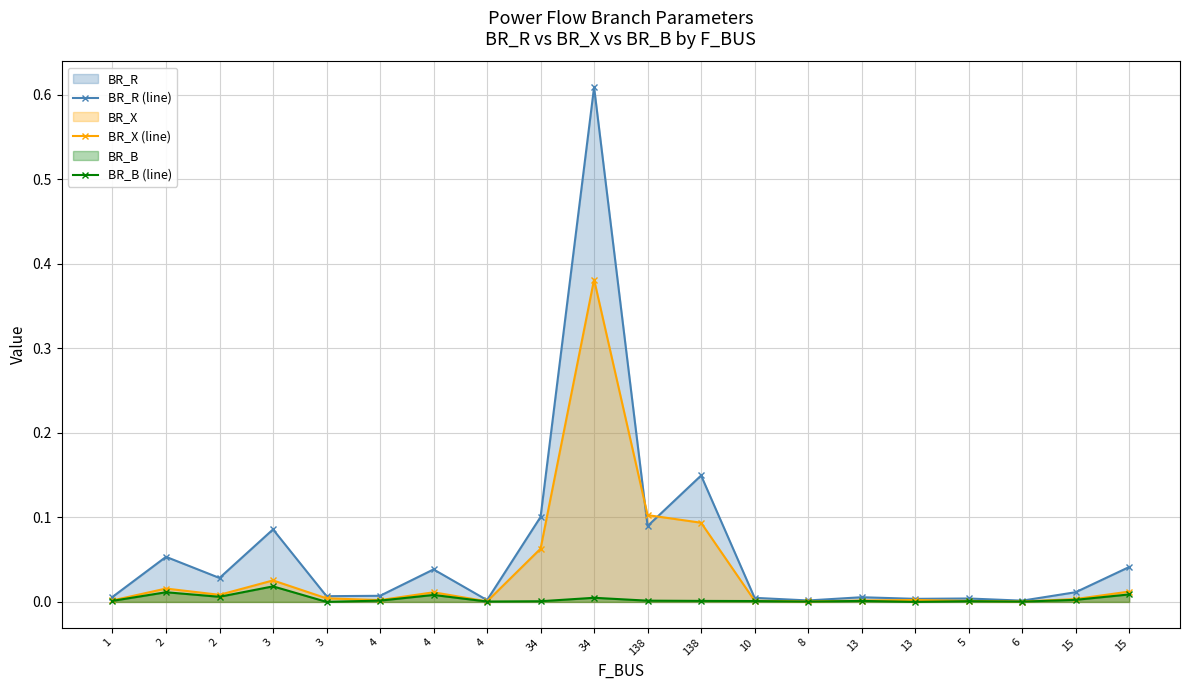

True or false: BR_B (line) has more than 2 points higher than both neighbors.

True